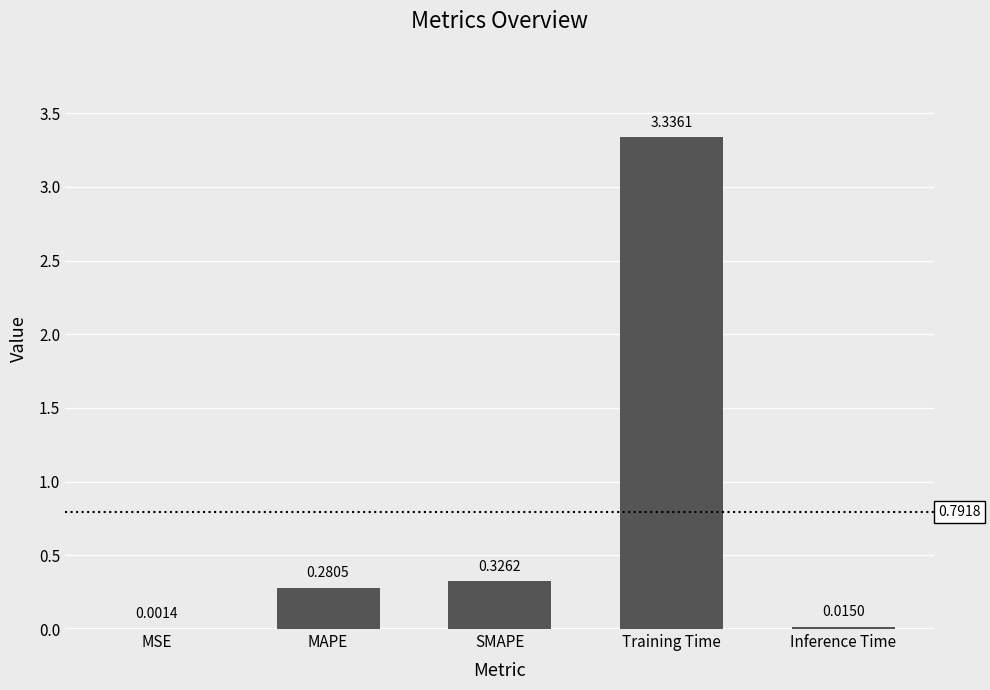

What is the sum of all values?

4.0